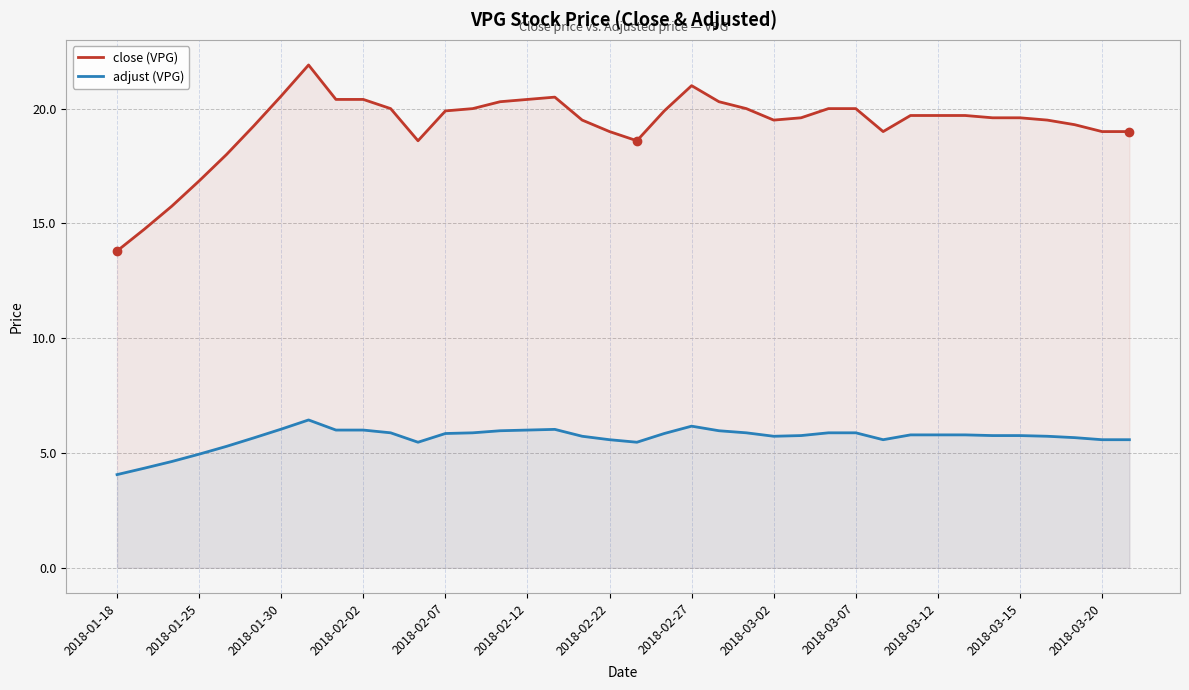

Which series has the widest spread of values?

close (VPG)